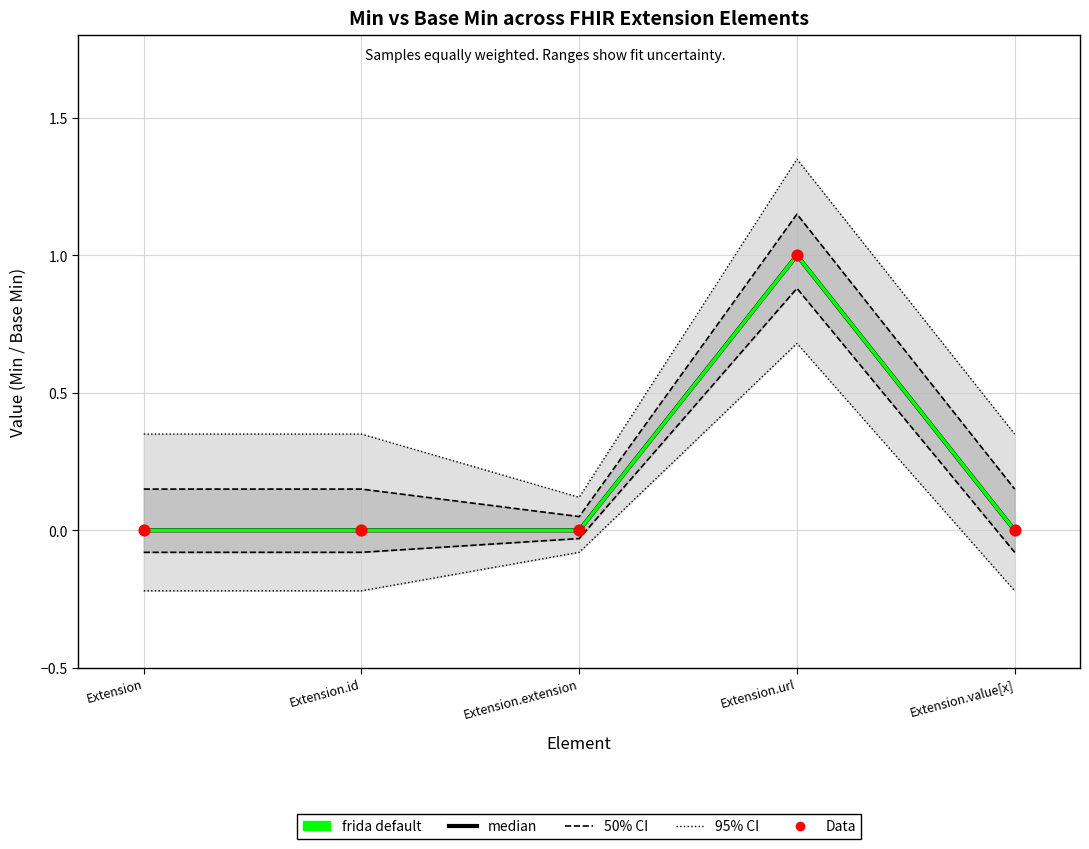

At how many categories does at least one series exceed 0?

5